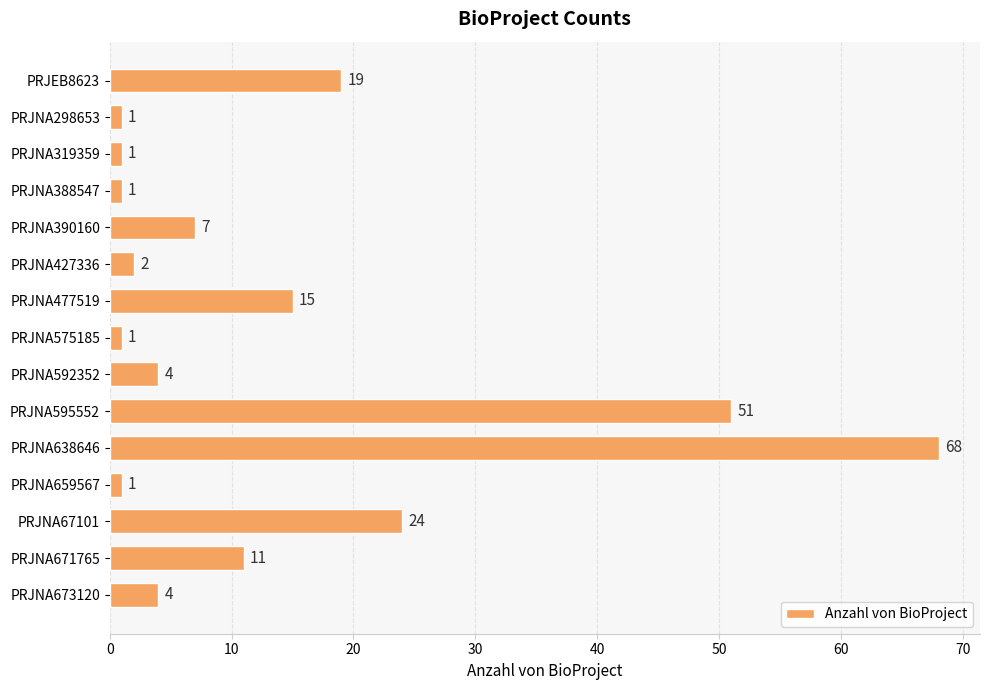

True or false: the data shows 4 at PRJNA673120.

True